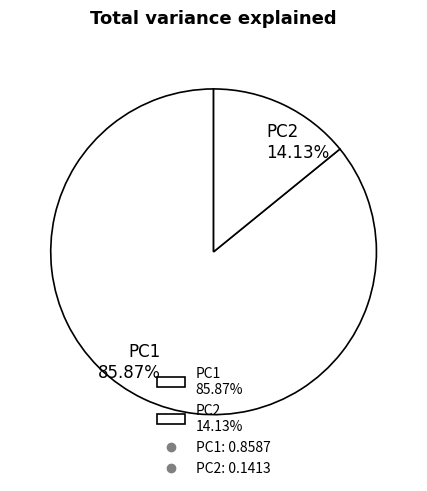

How many slices are in this pie chart?

2